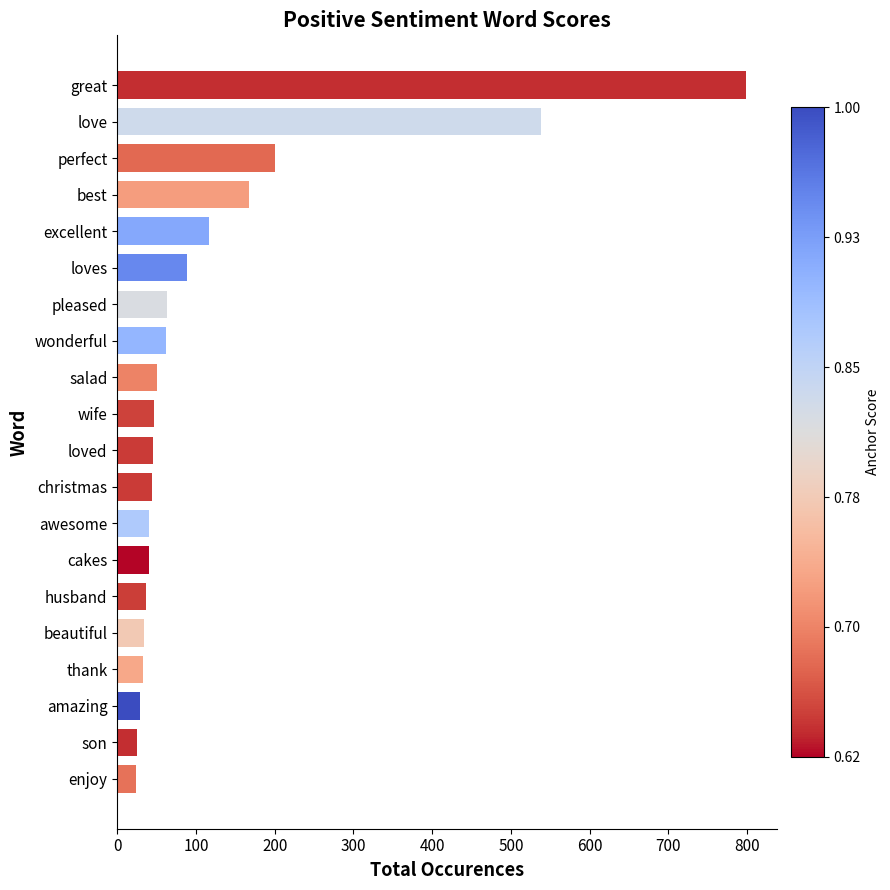

What is the sum of all values?

2483